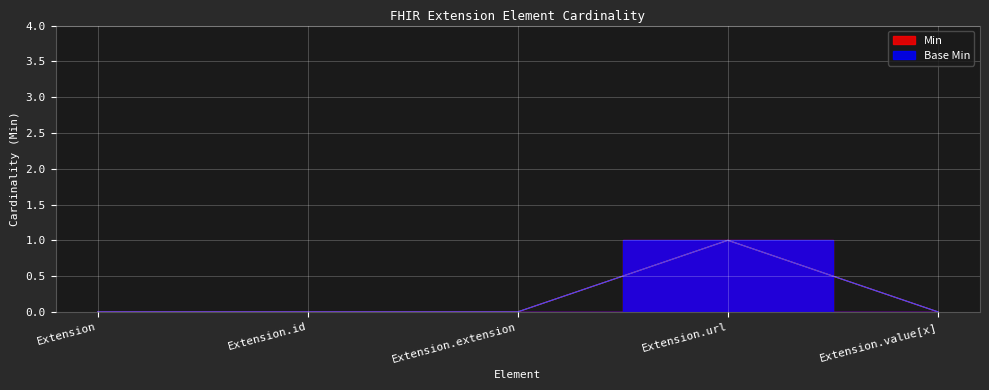

True or false: Min has a value of 0 at Extension.

False